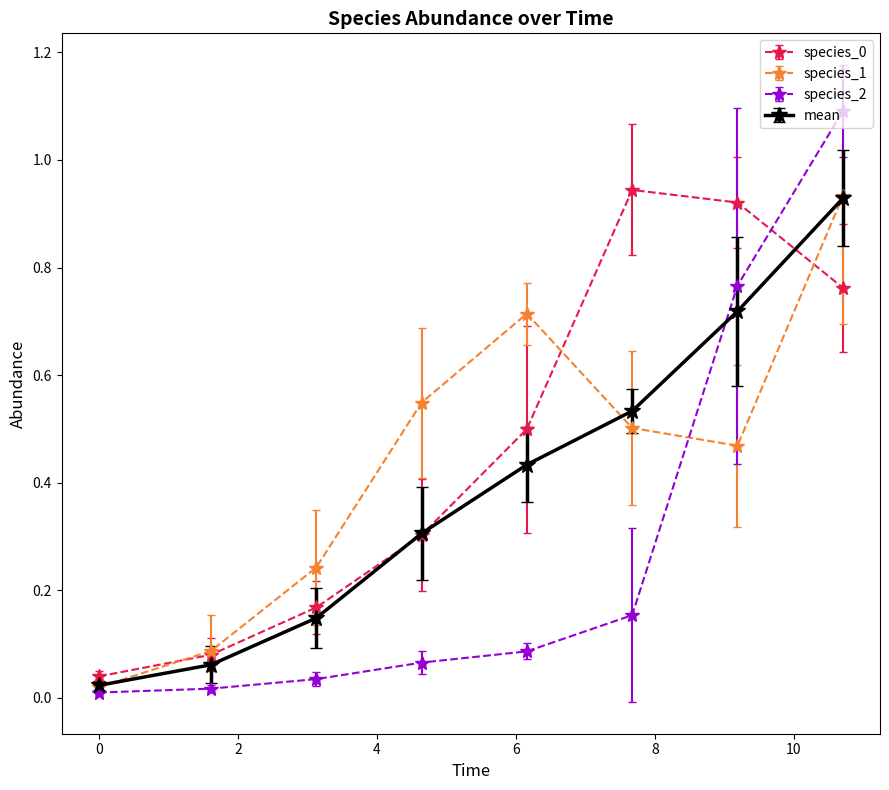

What is the greatest value displayed?

1.1